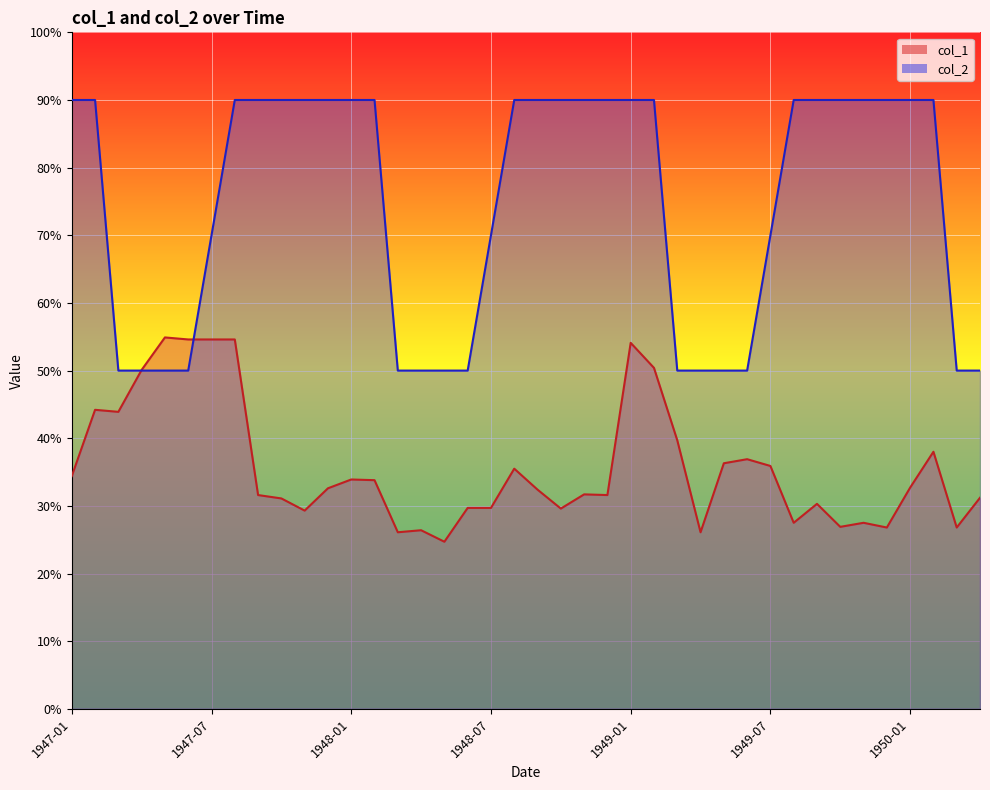

Reading left to right, what are all the values shown in this chart?

col_1: 34.4	44.2	43.9	50.1	54.9	54.6	54.6	54.6	31.6	31.1	29.3	32.6	33.9	33.8	26.1	26.4	24.7	29.7	29.7	35.5	32.4	29.6	31.7	31.6	54.1	50.4	39.7	26.1	36.3	36.9	35.9	27.5	30.3	26.9	27.5	26.8	32.7	38.0	26.8	31.2
col_2: 90.0	90.0	50.0	50.0	50.0	50.0	70.0	90.0	90.0	90.0	90.0	90.0	90.0	90.0	50.0	50.0	50.0	50.0	70.0	90.0	90.0	90.0	90.0	90.0	90.0	90.0	50.0	50.0	50.0	50.0	70.0	90.0	90.0	90.0	90.0	90.0	90.0	90.0	50.0	50.0